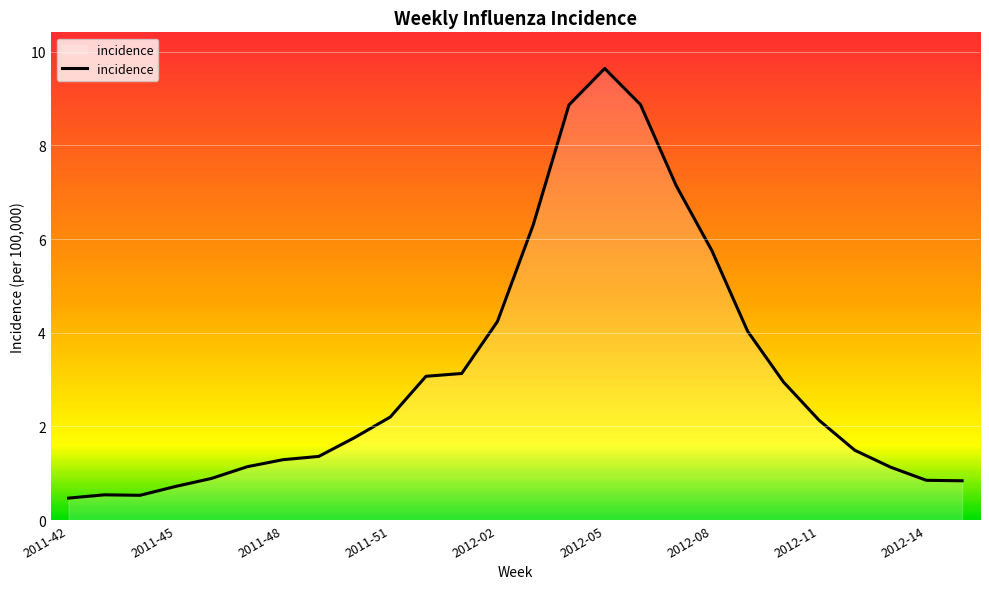

What is the difference between the second highest and second lowest values?

8.3